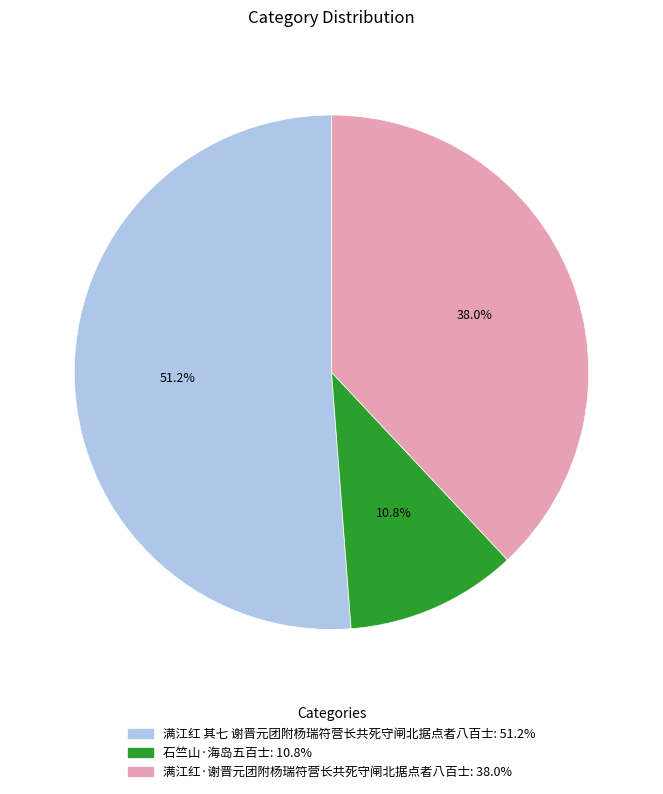

Is it true that 石竺山·海岛五百士 is 3% of the pie?

False